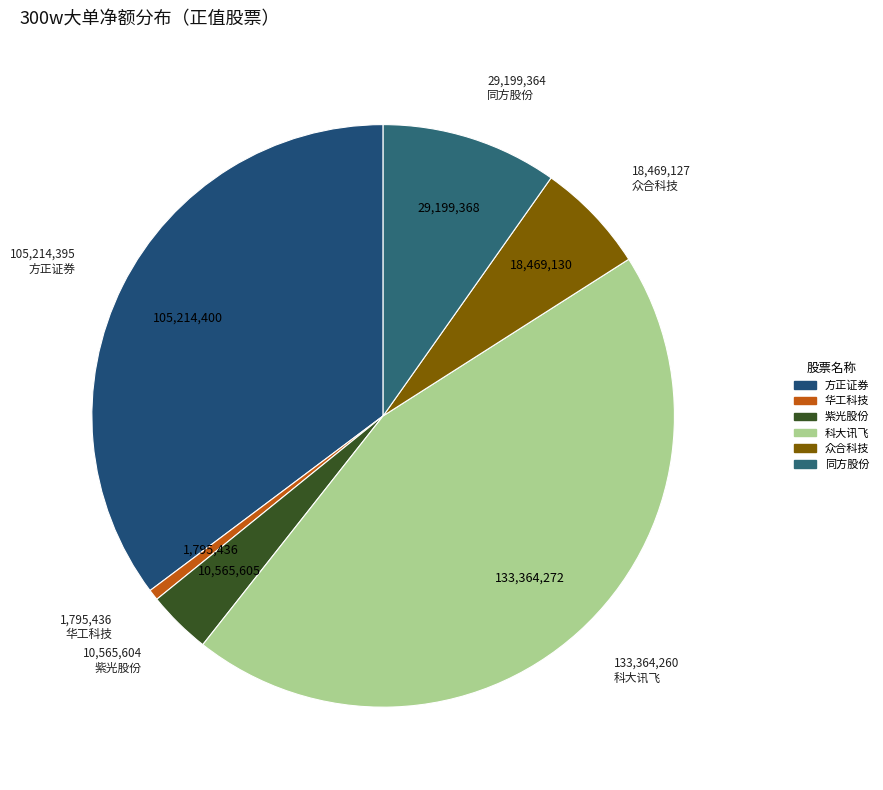

How many segments does this pie chart have?

6